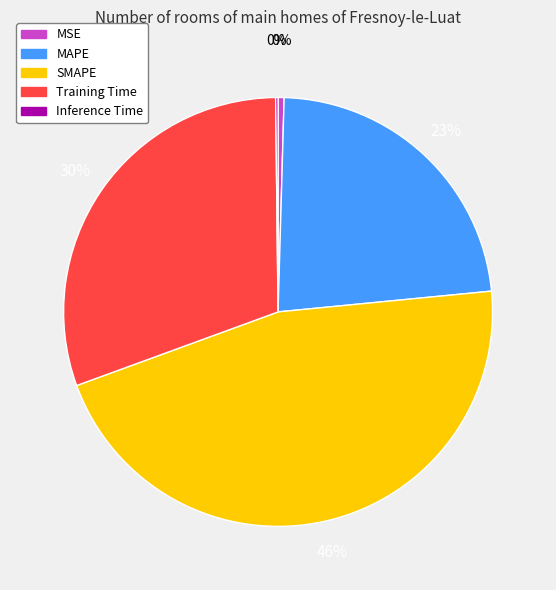

Is the sum of MAPE and MSE greater than half?

No